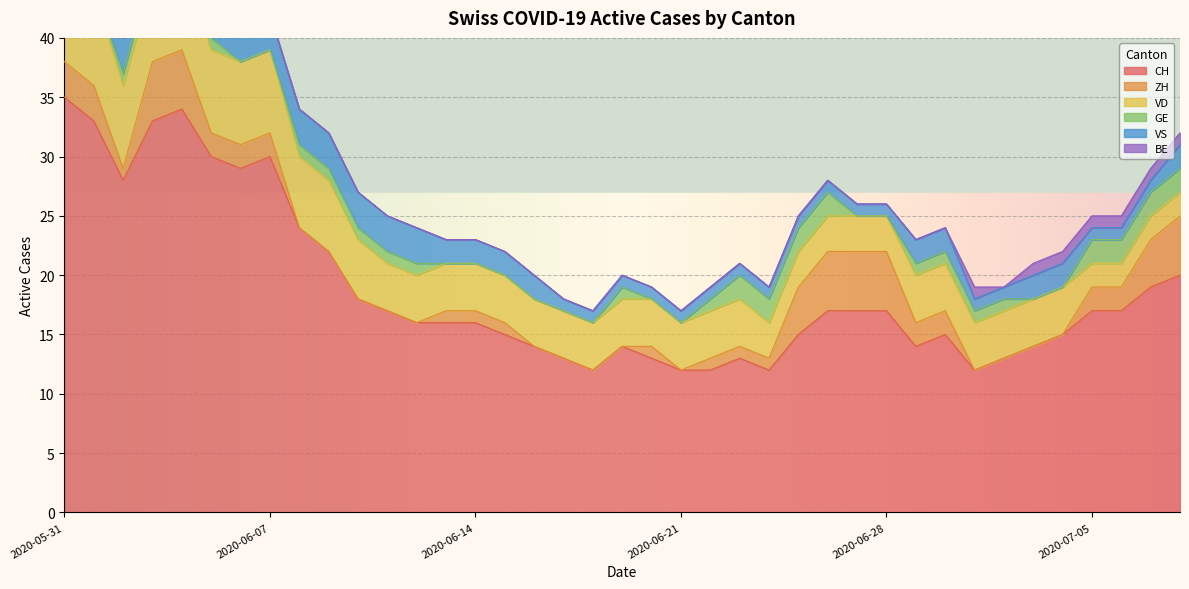

Between 2020-06-30 and 2020-06-06, which is larger?

2020-06-06